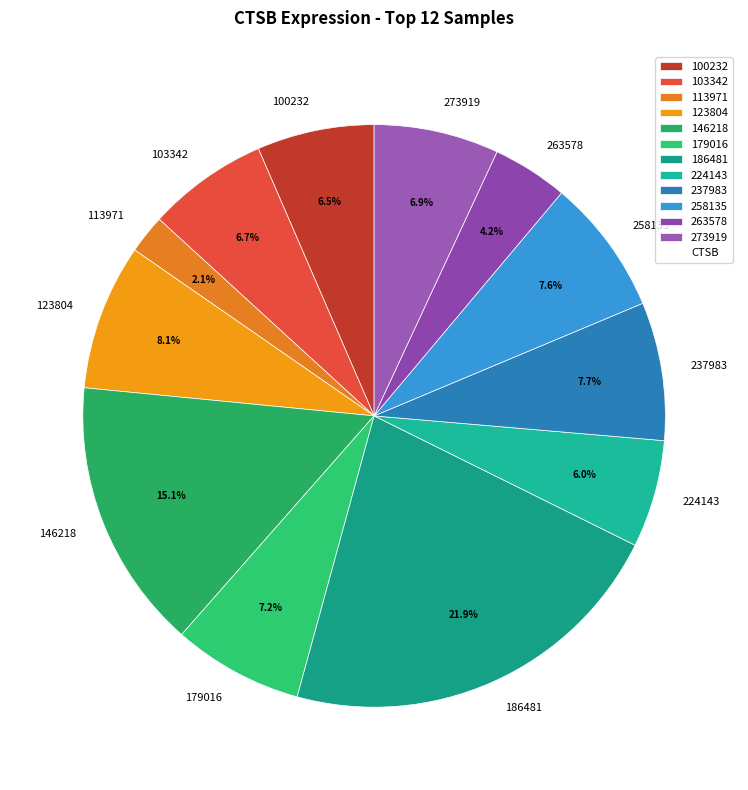

The 237983 slice represents 1% of the pie. True or false?

False